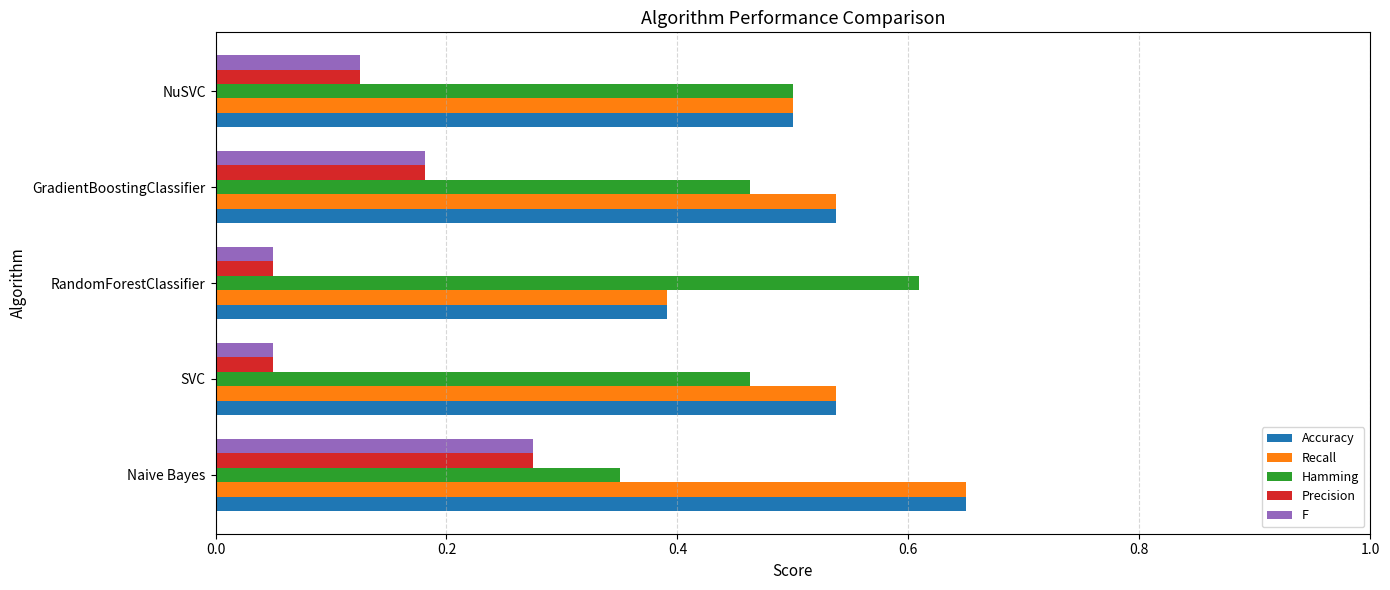

The F series shows 0.1 at Naive Bayes. True or false?

False